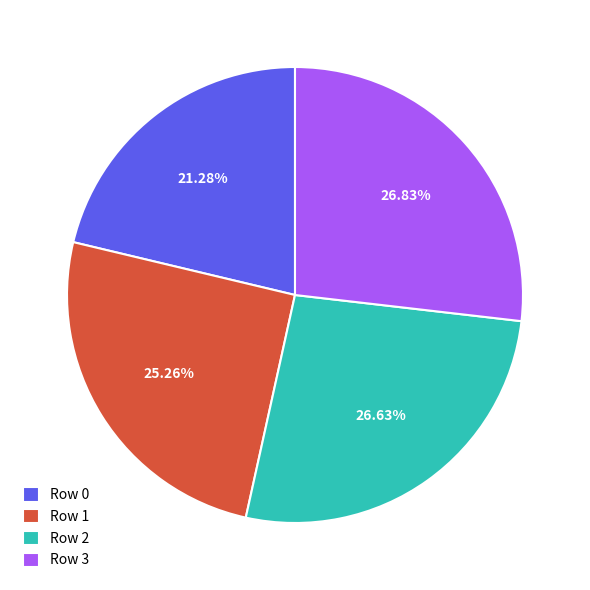

Is it true that Row 3 is 34% of the pie?

False